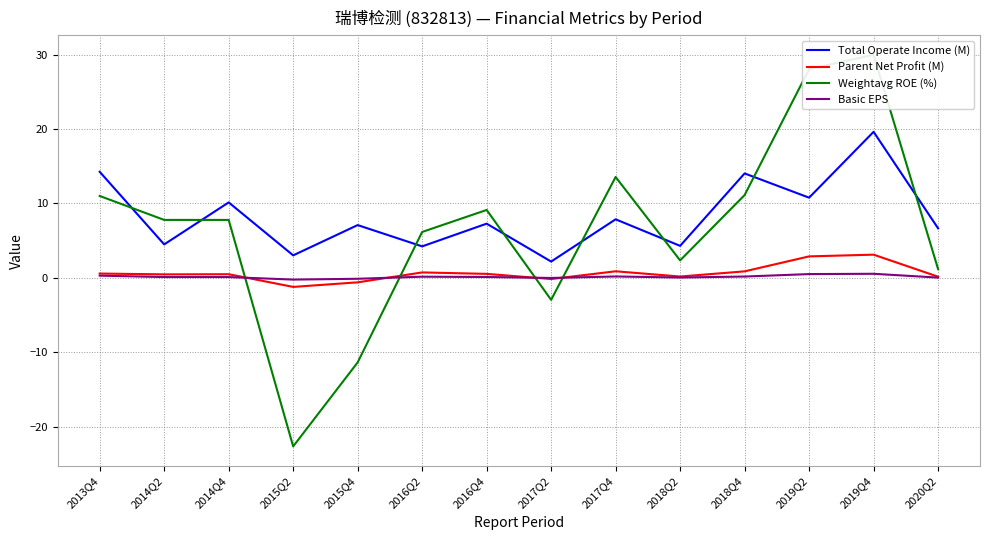

At which category does Parent Net Profit (M) reach its first local valley?

2014Q2